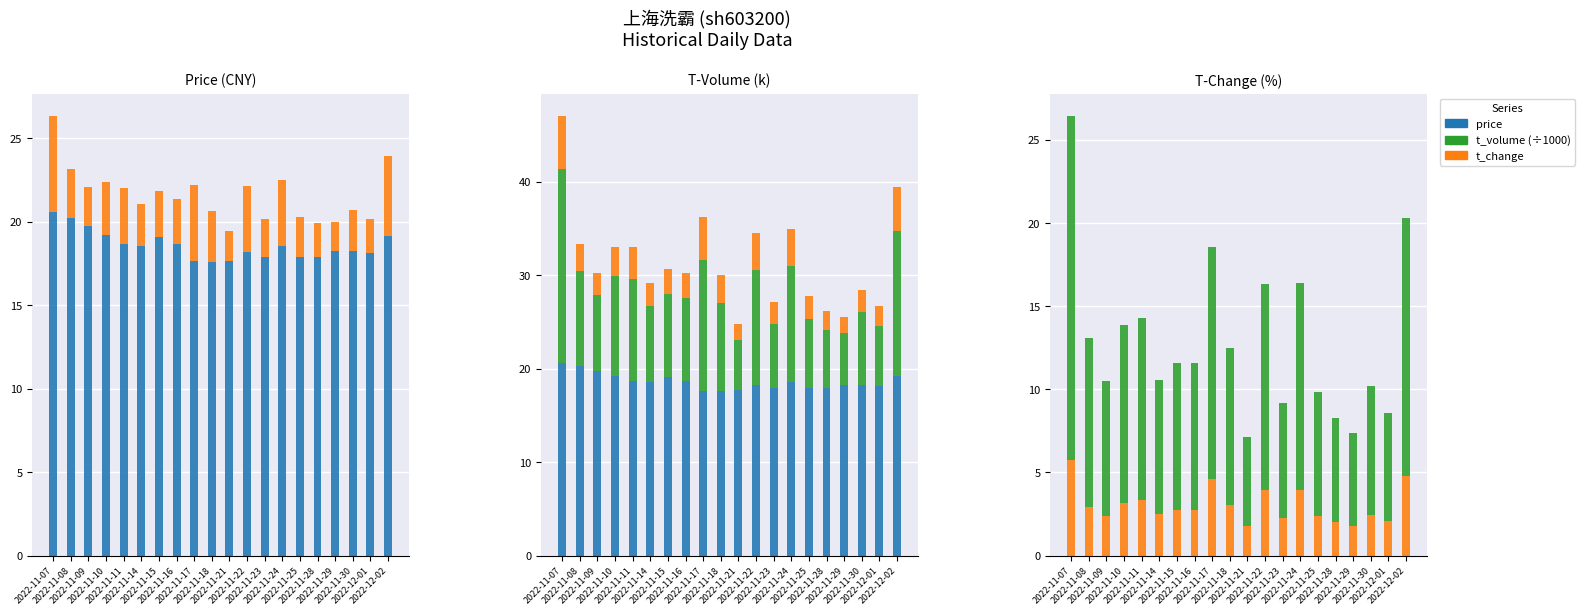

What is the difference between the highest and lowest values at 2022-11-15?

16.4